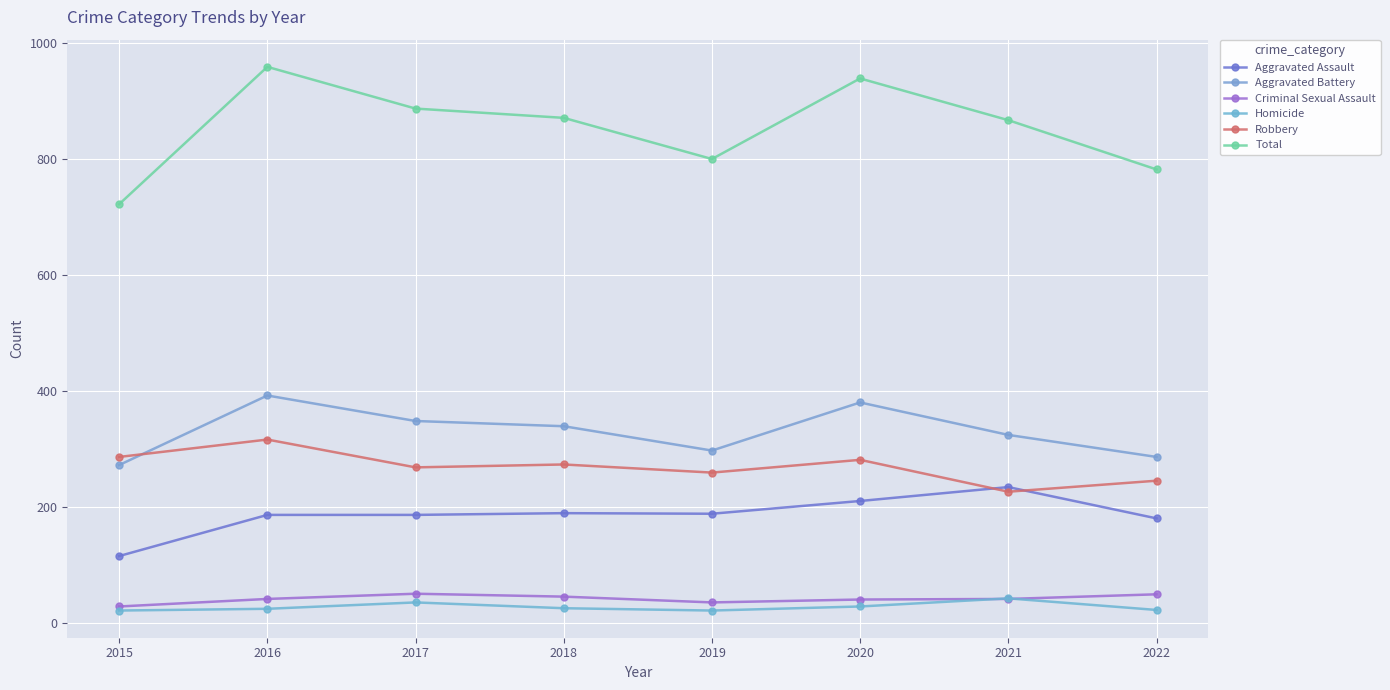

What is the minimum value for Robbery?

226